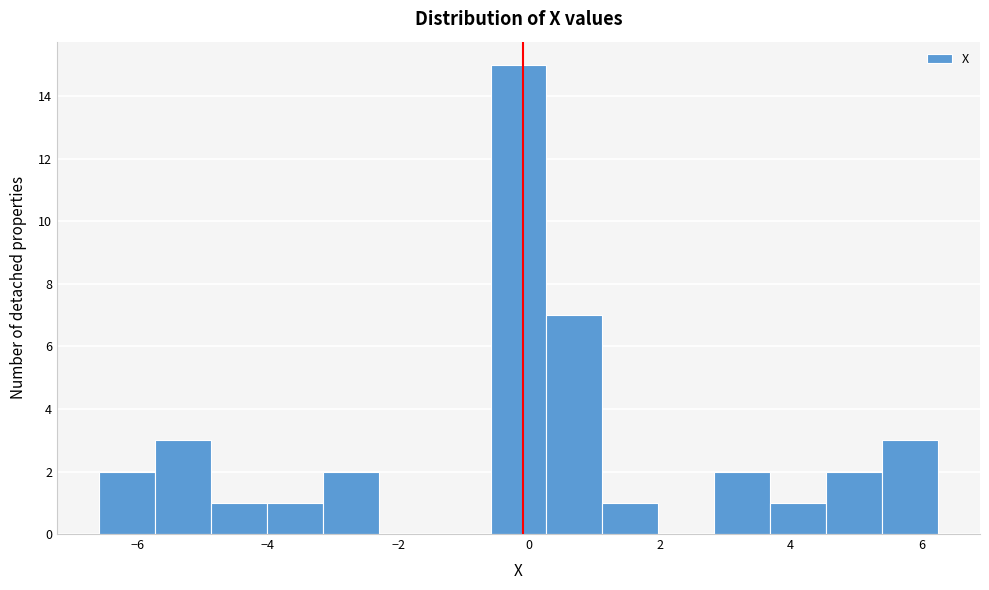

How tall is the bar that spans -3.2 to -2.4 on the x-axis? Neither the bar edges nor the heights are printed on the chart, so give them approximately, as read against the axes.

2